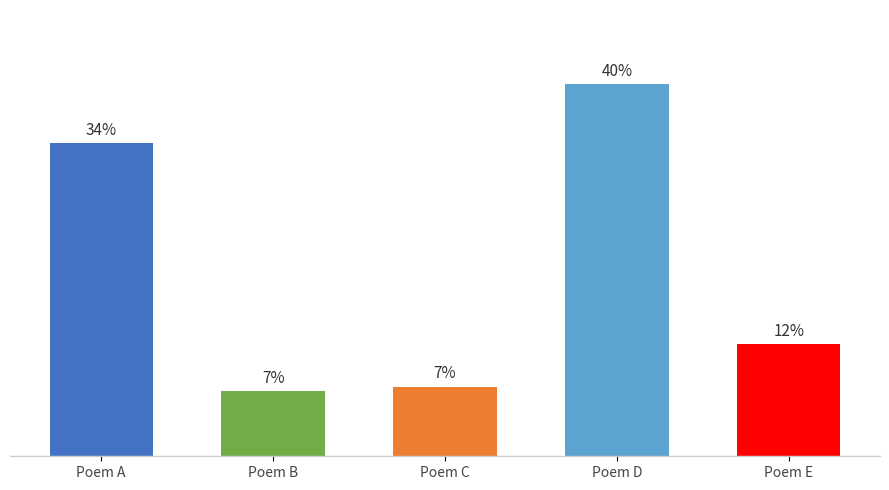

Between Poem E and Poem D, which is larger?

Poem D